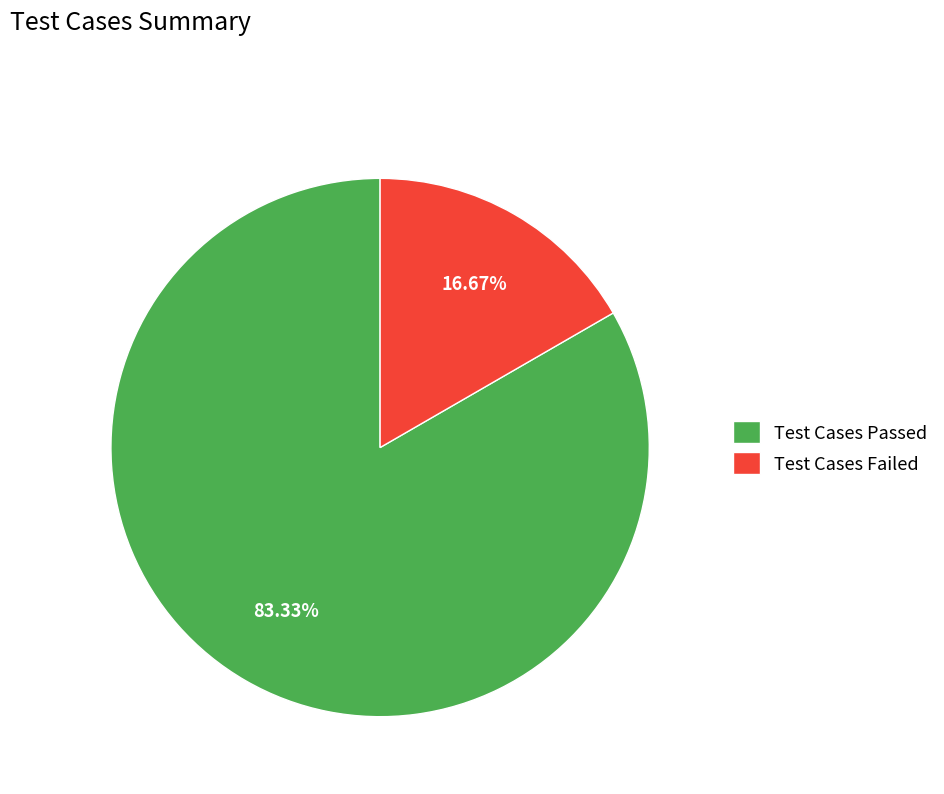

To the nearest percent, what is the difference between the Test Cases Passed and Test Cases Failed slice percentages?

67%